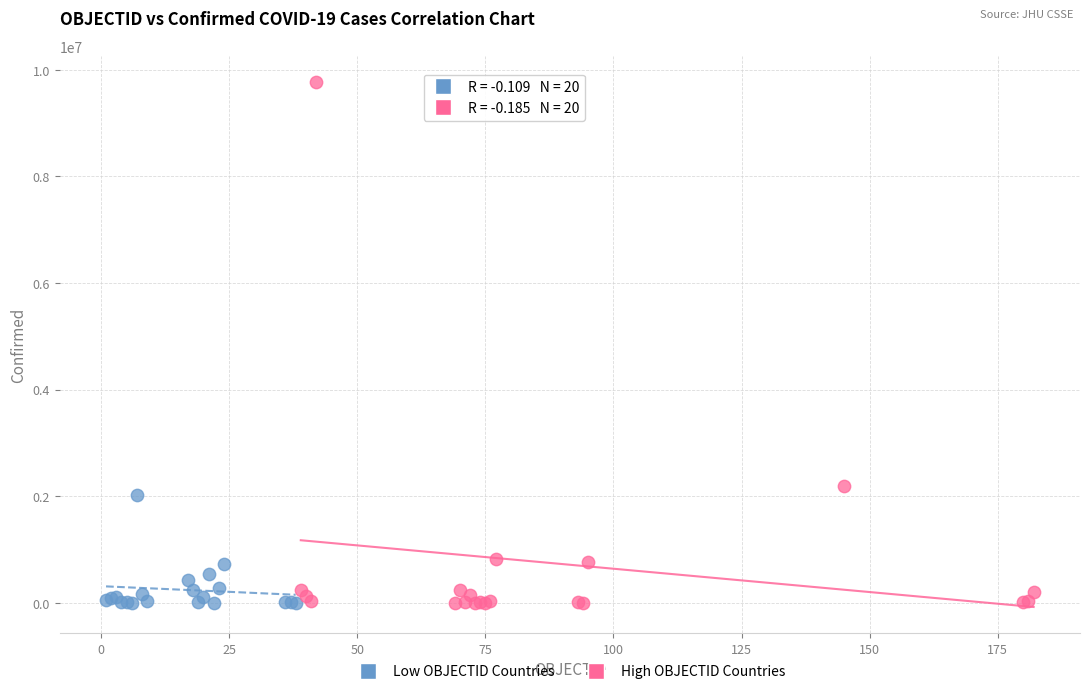

Which series contains the highest Y value?

High OBJECTID Countries